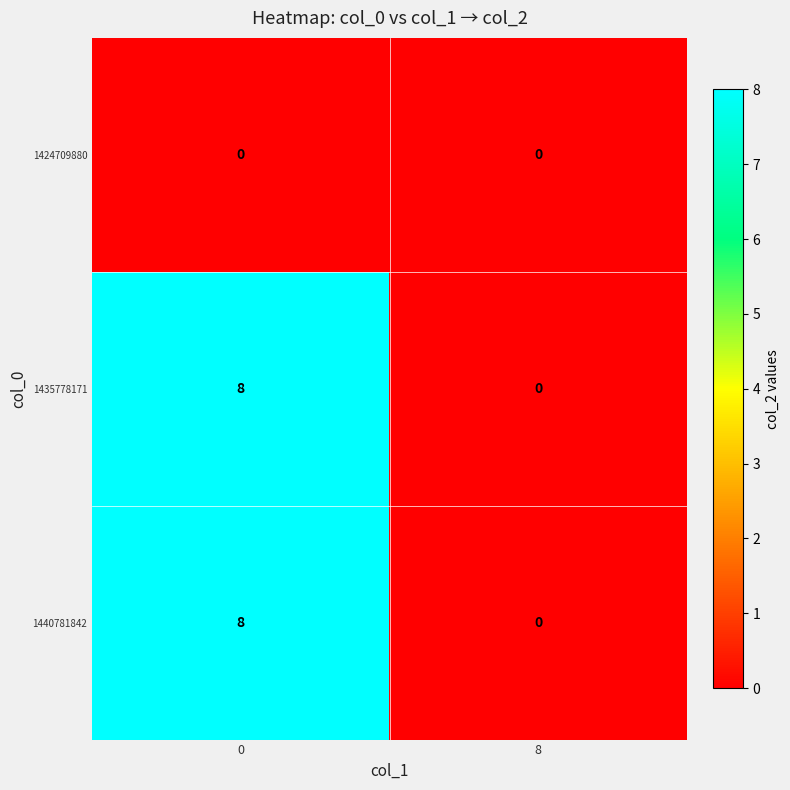

What is the approximate value of 1440781842 at 0?

8